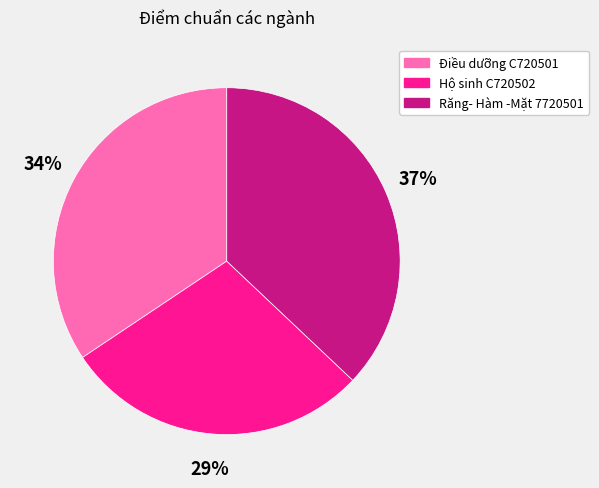

True or false: Răng- Hàm -Mặt 7720501 accounts for 26% of the total.

False